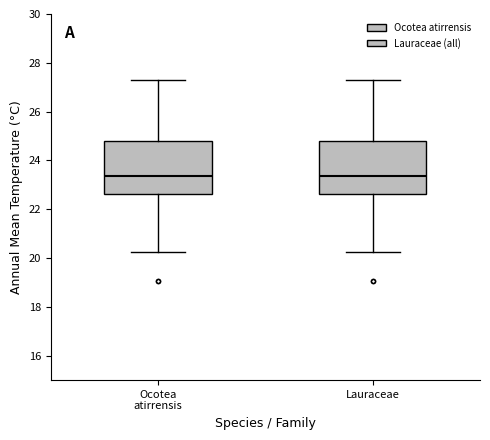

Reading left to right, transcribe this box plot: for each box, give where its median line is, the range the box spans, and where its two whiskers end, as read against the y-axis. The values are not printed on the chart, so give them approximately, as read against the axis.

Ocotea atirrensis: median 23.4, box 22.6 to 24.8, whiskers 20.2 to 27.2
Lauraceae: median 23.4, box 22.6 to 24.8, whiskers 20.2 to 27.2